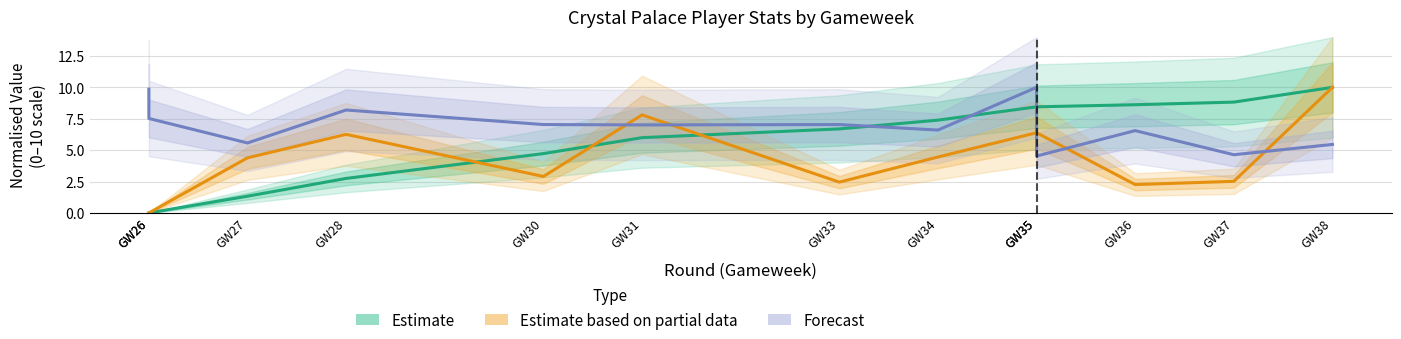

Reading right to left, list all the values displayed in this chart.

Estimate: GW38=10.0	GW37=8.8	GW36=8.6	GW35=8.4	GW35=8.4	GW34=7.4	GW33=6.7	GW31=6.0	GW30=4.7	GW28=2.7	GW27=1.3	GW26=0.0	GW26=0.0
Estimate based on partial data: GW38=10.0	GW37=2.5	GW36=2.3	GW35=6.4	GW35=6.4	GW34=4.5	GW33=2.5	GW31=7.8	GW30=2.9	GW28=6.3	GW27=4.4	GW26=0.0	GW26=0.0
Forecast: GW38=5.5	GW37=4.6	GW36=6.6	GW35=4.5	GW35=10.0	GW34=6.6	GW33=7.0	GW31=7.0	GW30=7.0	GW28=8.2	GW27=5.6	GW26=7.5	GW26=9.9